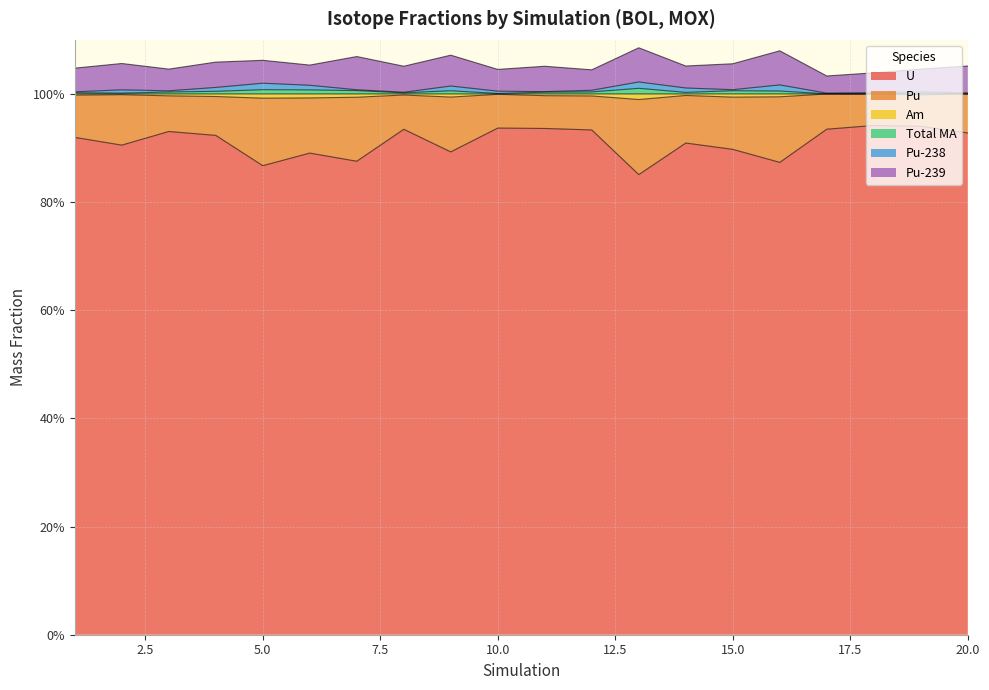

Which category has the lowest value across all series?

13